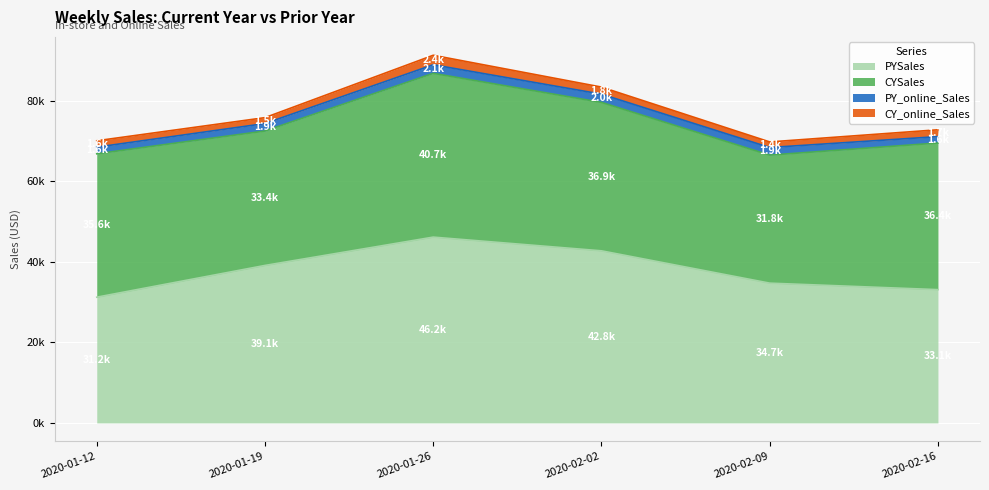

Is it true that CYSales equals 31821.4 at 2020-02-09?

True